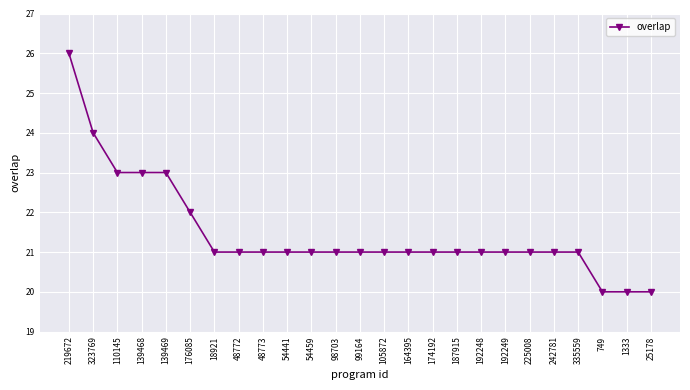

What is the average value?

21